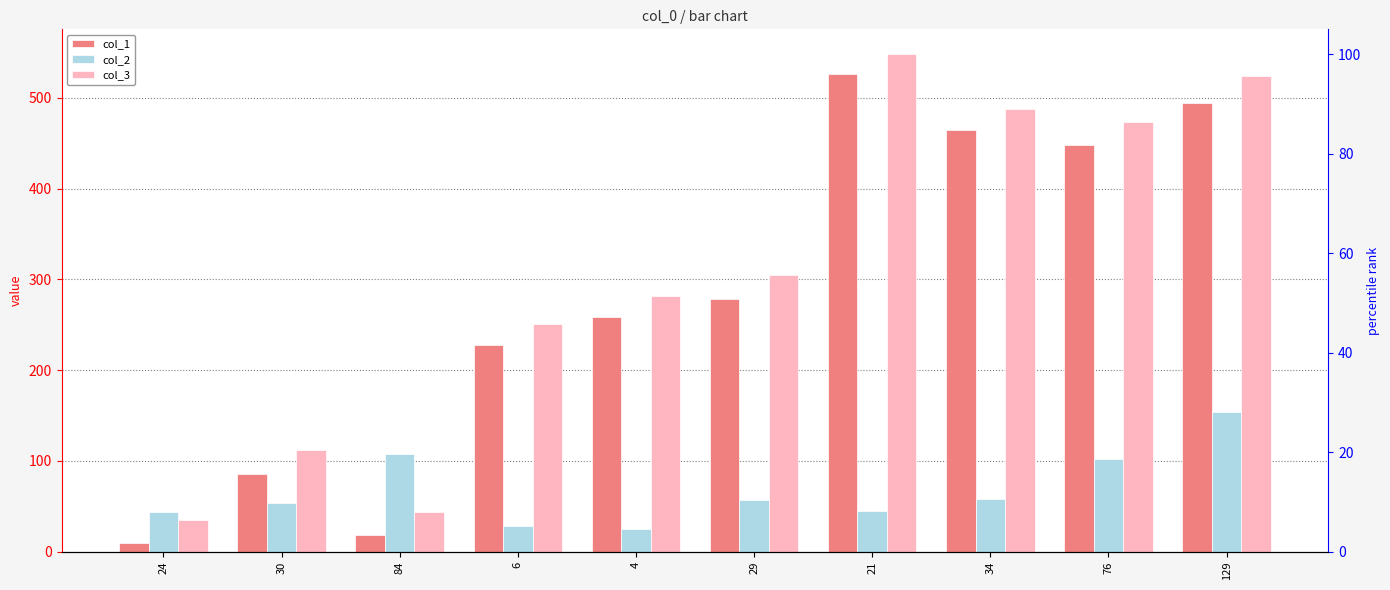

What is the label of the 3rd bar from the right?

34